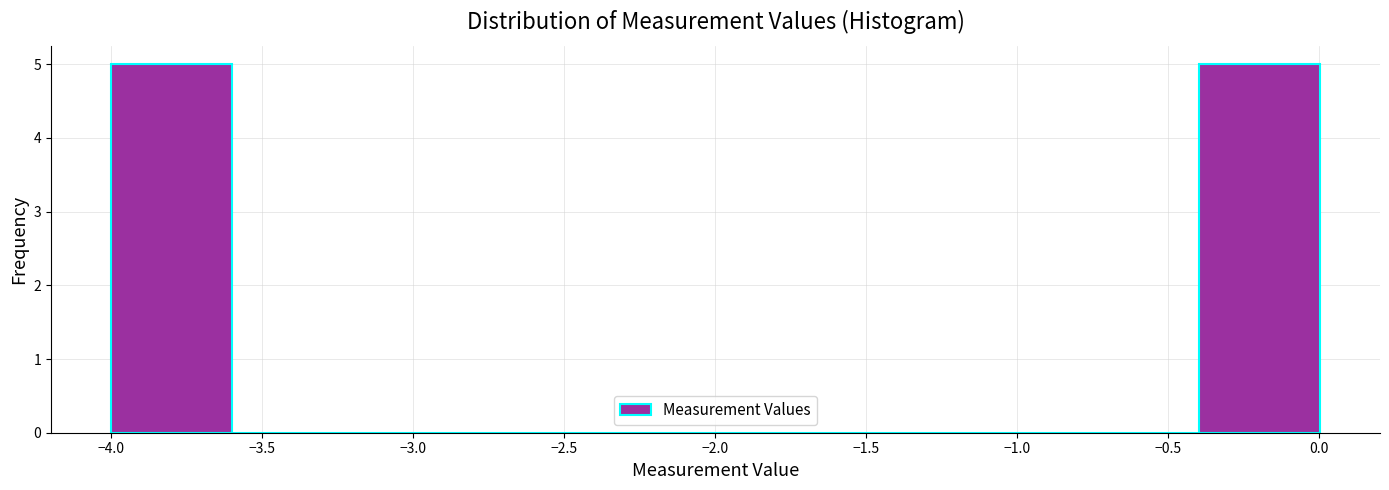

How tall is the bar that spans -4.0 to -3.6 on the x-axis? Neither the bar edges nor the heights are printed on the chart, so give them approximately, as read against the axes.

5